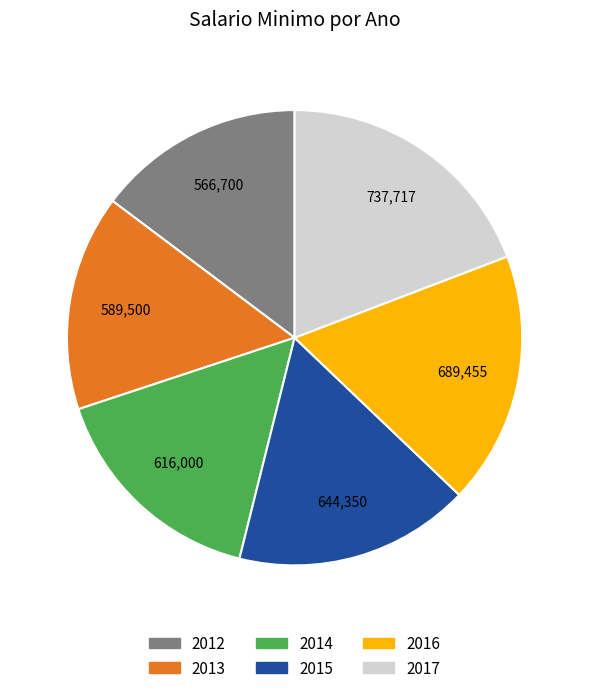

Approximately how many times larger is the value at 2015 compared to 2013?

1.1